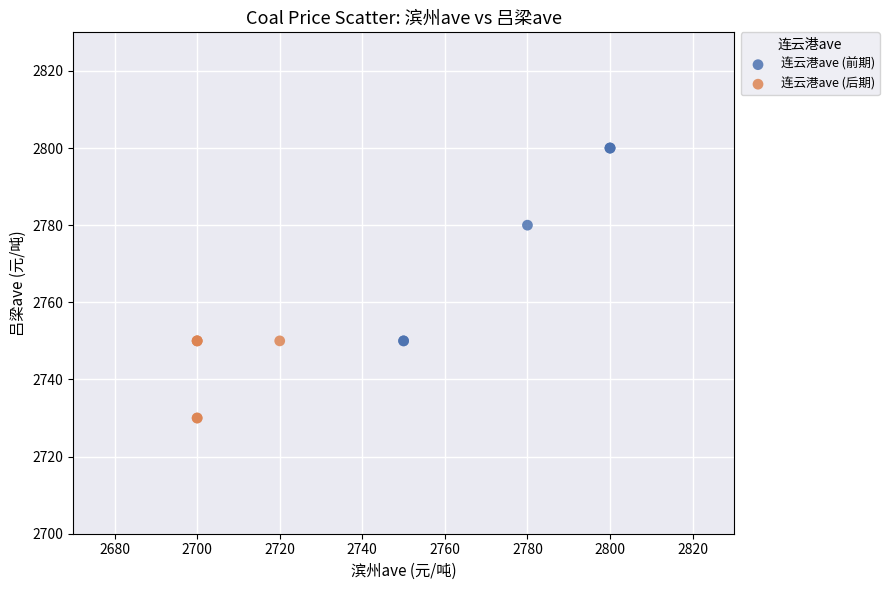

Which series reaches the maximum Y coordinate?

连云港ave (前期)